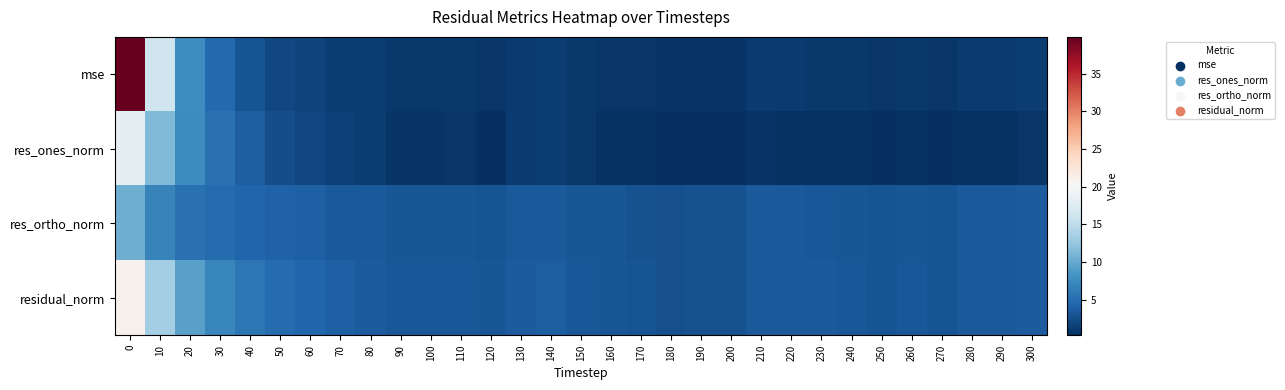

How many distinct data groups are displayed?

4